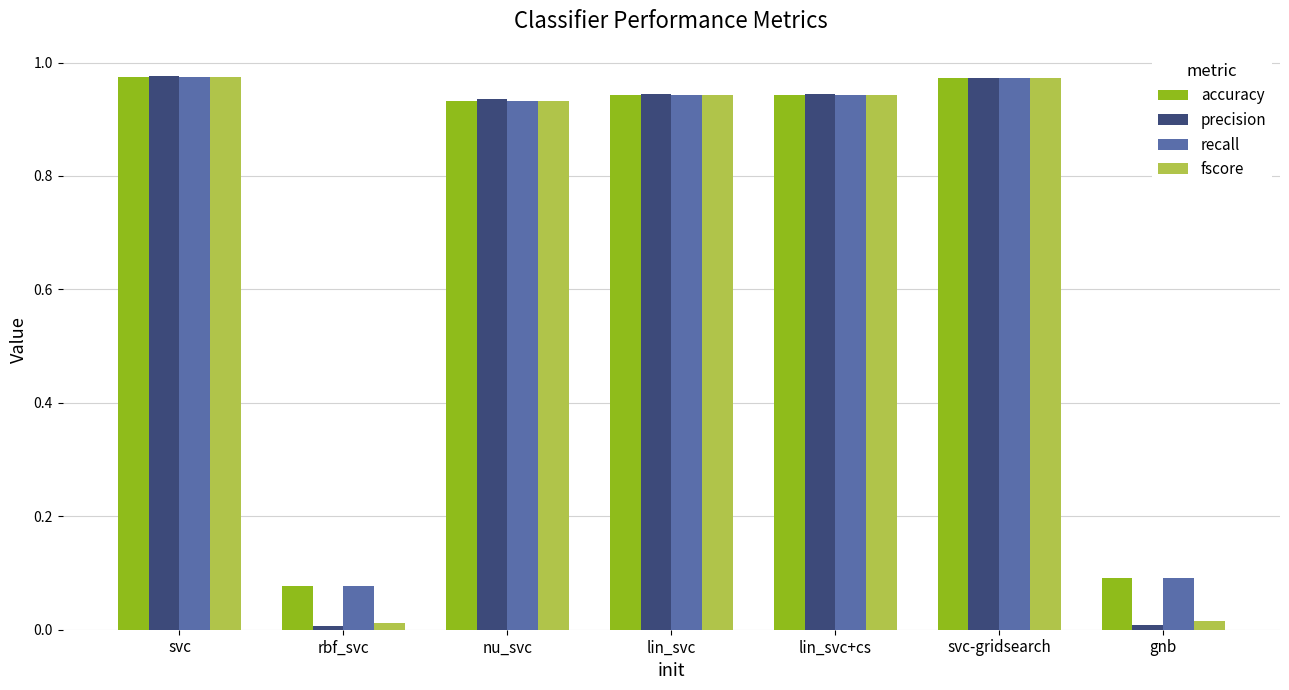

What is the average value of the recall series?

0.7